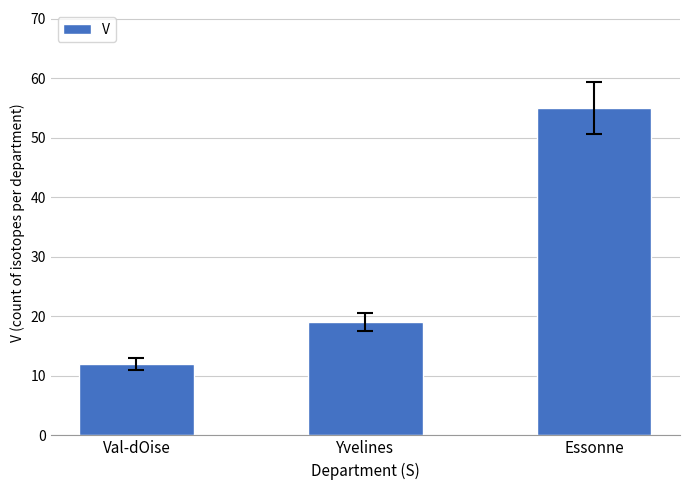

What is the sum of the values at Val-dOise and Essonne?

67